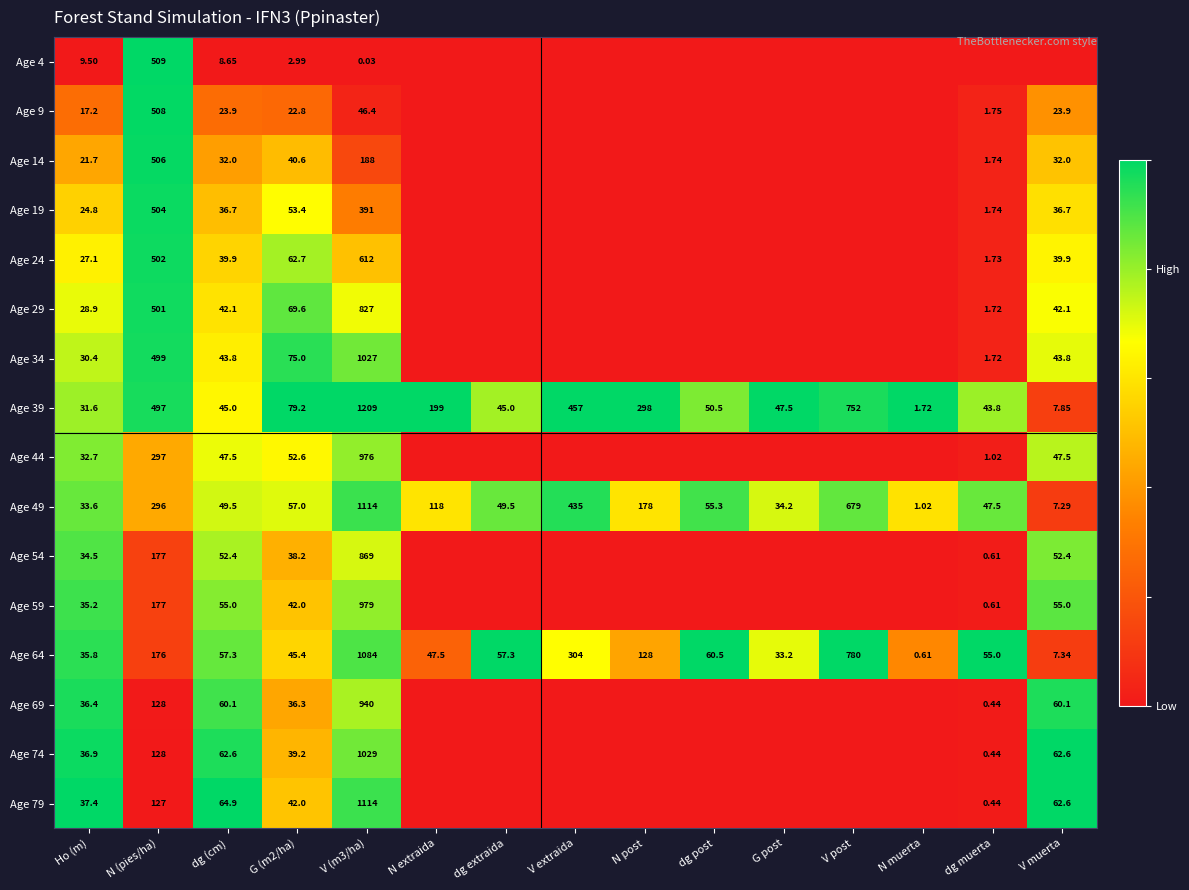

Is the value of Age 39 at dg muerta greater than the value of Age 54 at V muerta?

No